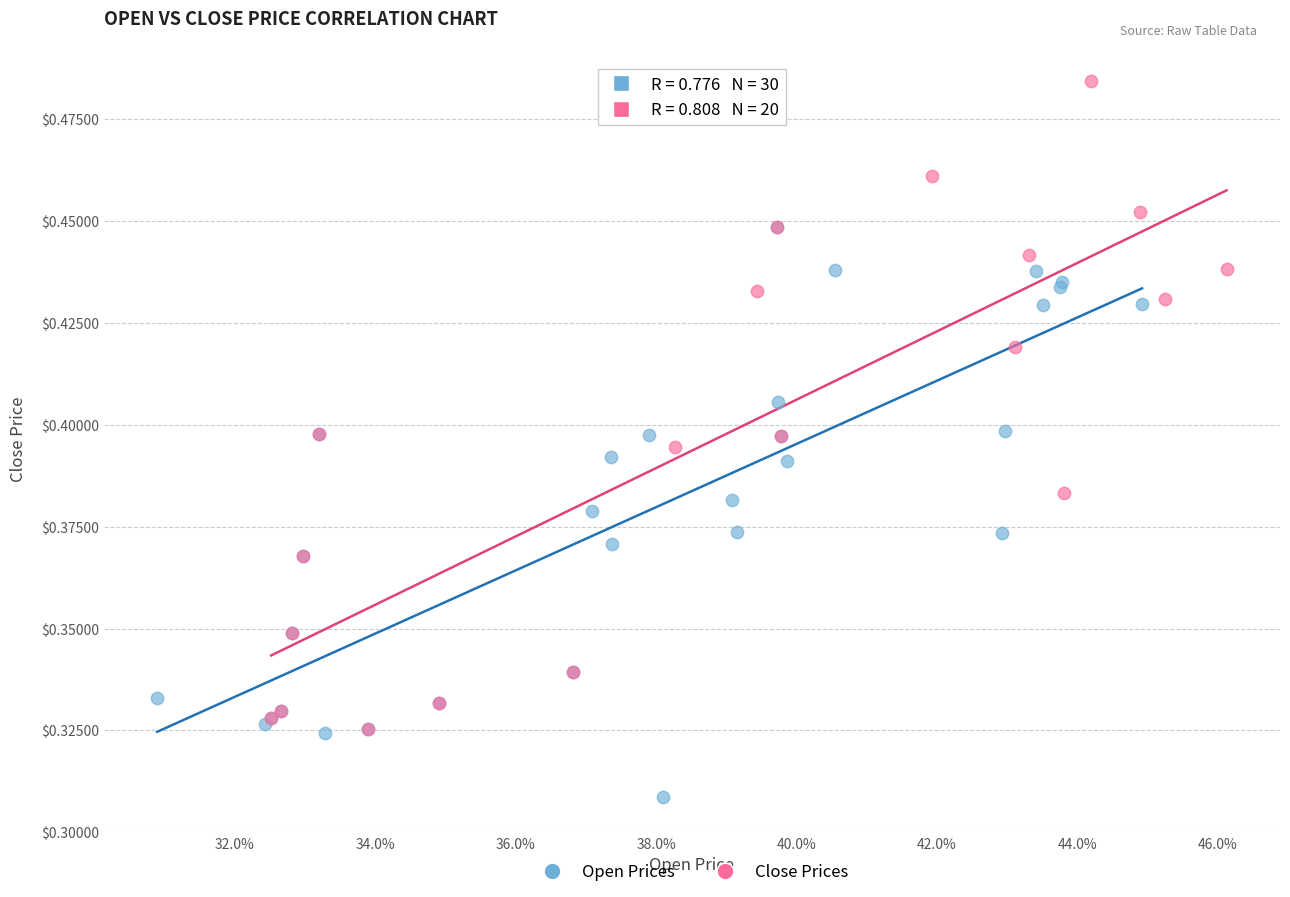

Which series reaches the minimum Y coordinate?

Open Prices